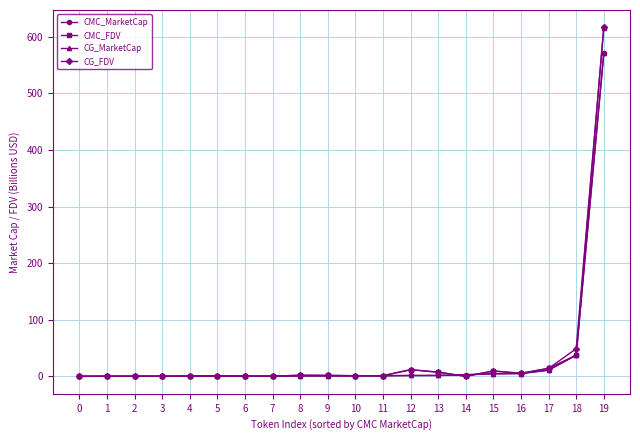

What is the difference between the second highest and minimum values in the CMC_FDV series?

37.4